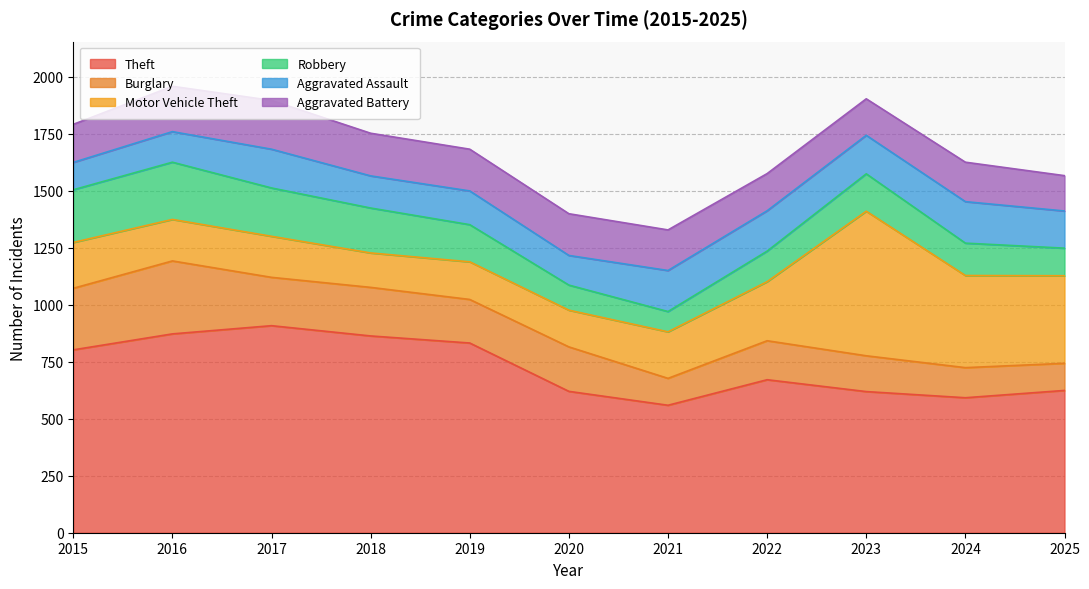

What is the approximate value of Robbery at 2019, to the nearest 5?

165